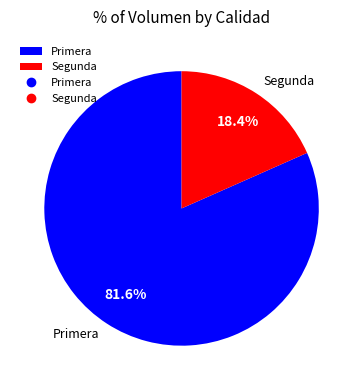

Does Primera represent more than half of the total?

Yes